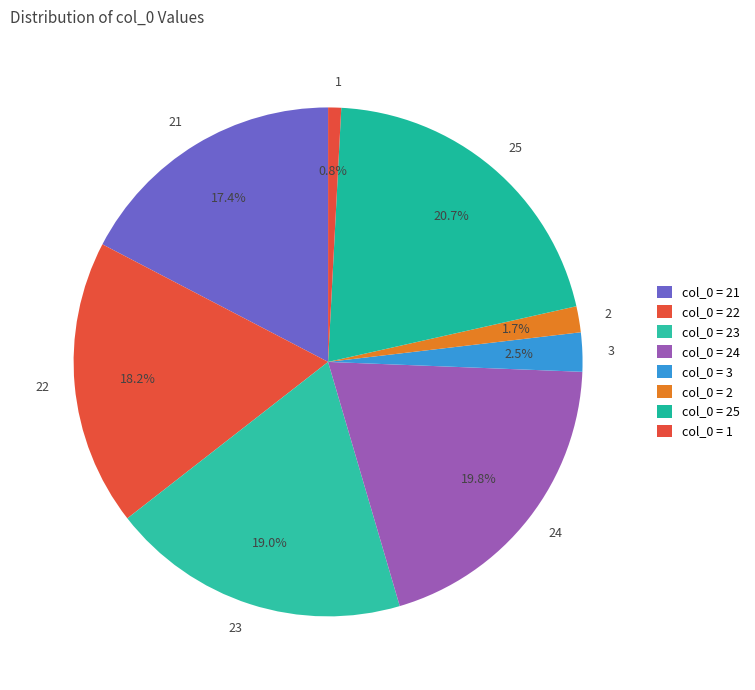

Approximately how many times larger is the value at 3 compared to 23?

0.1